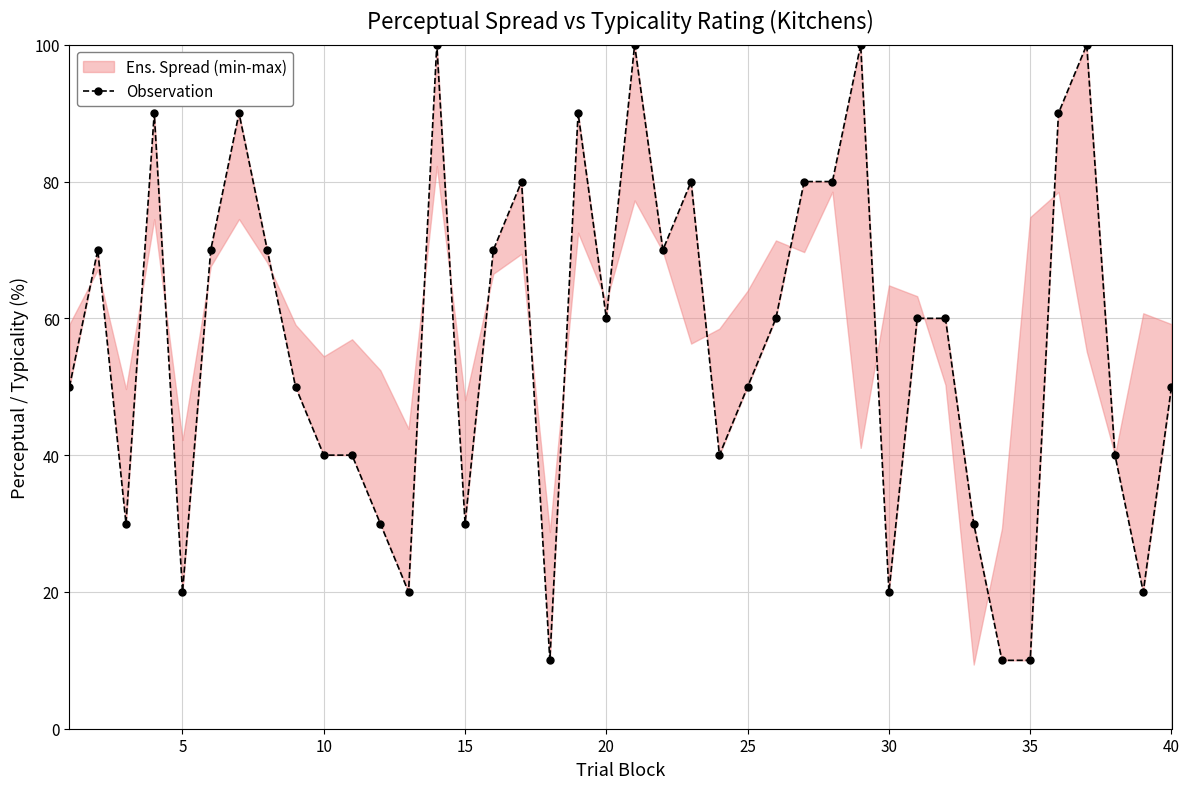

Does the chart have visible grid lines?

Yes